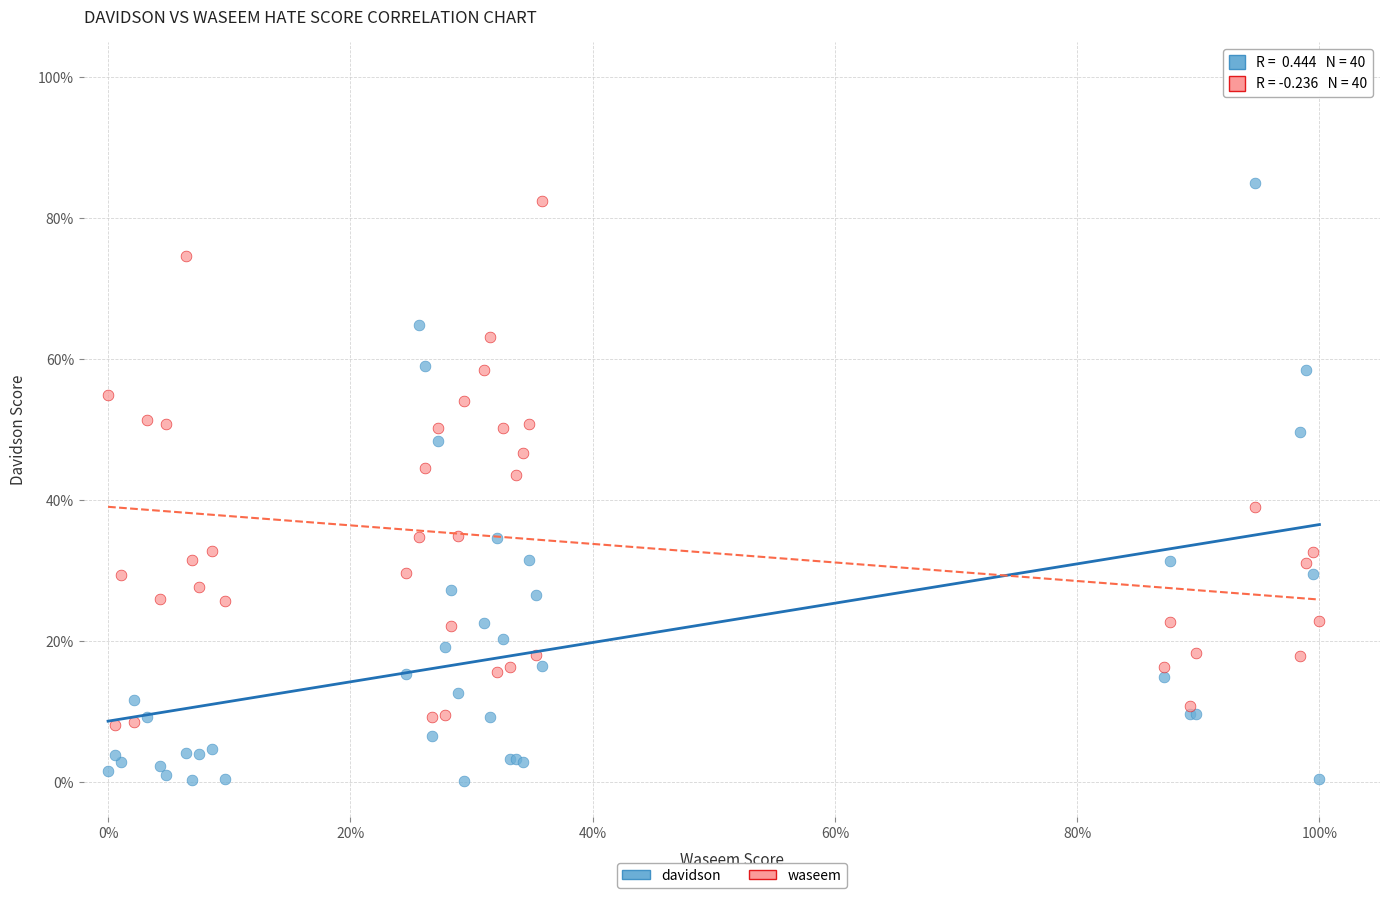

Which series contains the lowest Y value?

davidson